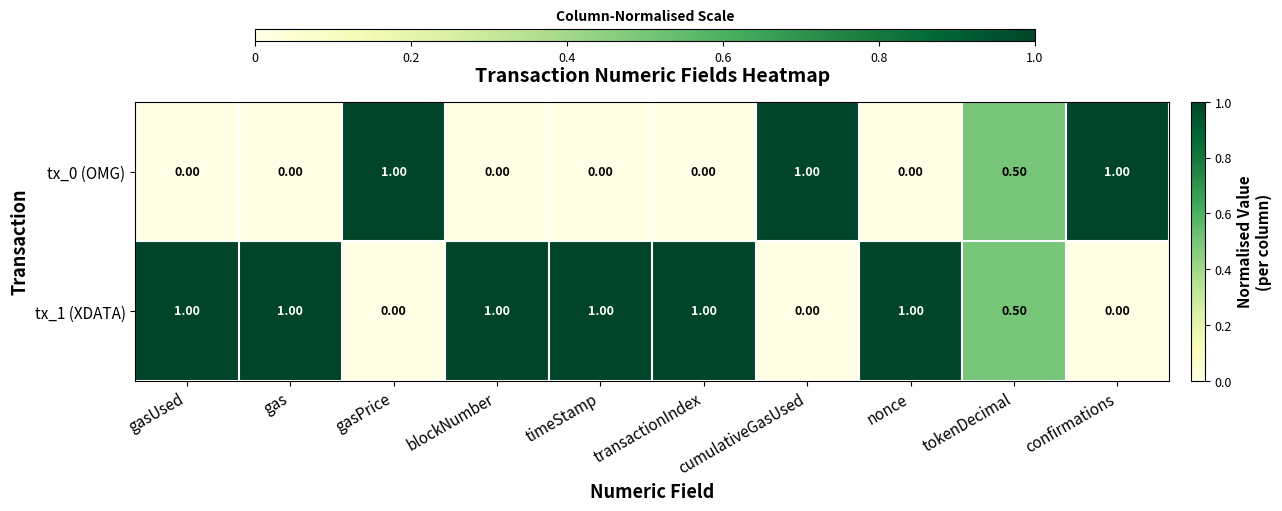

What is the difference between the maximum and minimum values in the tx_0 (OMG) series?

1.0